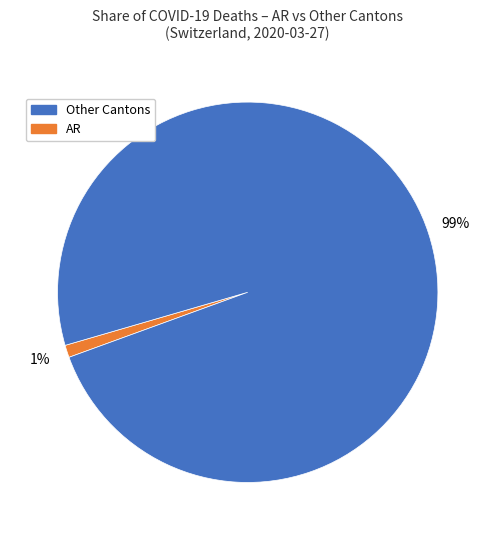

To the nearest percent, what is the difference between the largest and smallest slice percentages?

98%